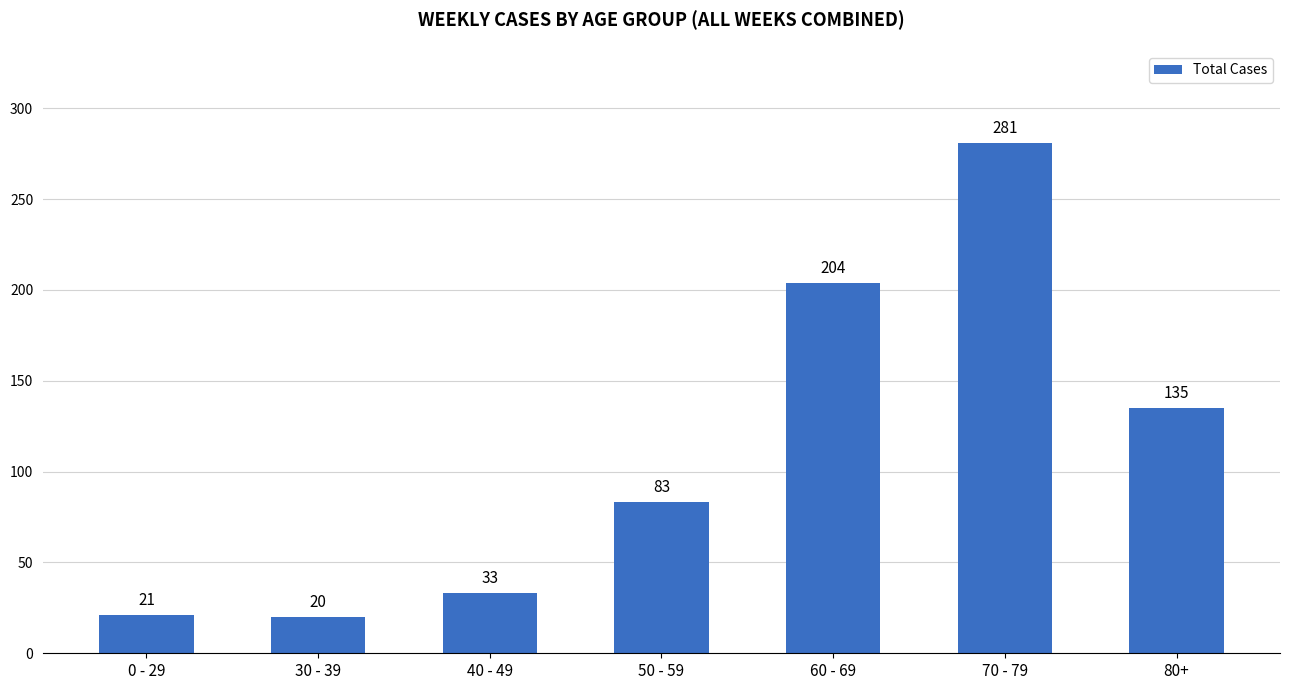

What position from the left is 40 - 49?

3